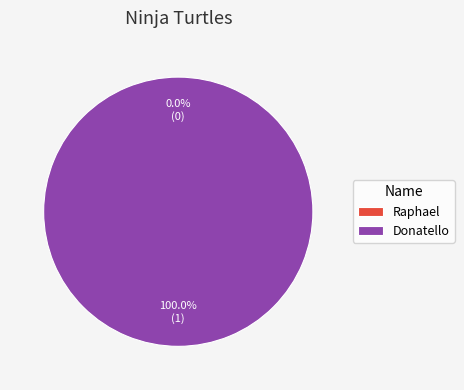

Does Raphael account for over 50% of the chart?

No